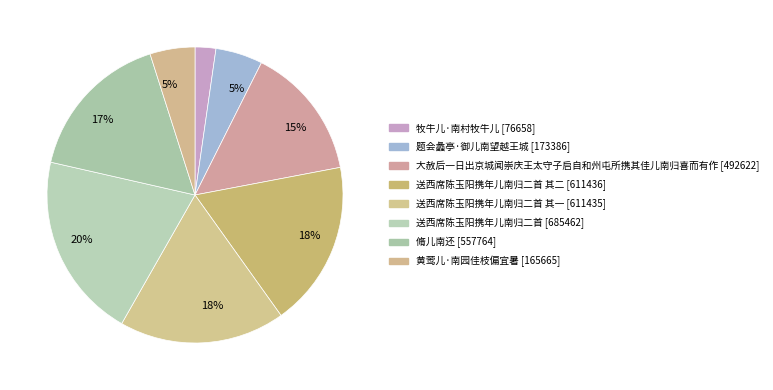

How many slices are in this pie chart?

8